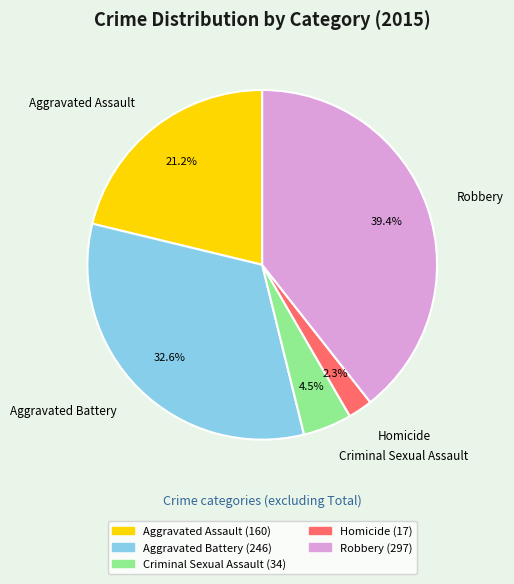

Which slice is the largest?

Robbery